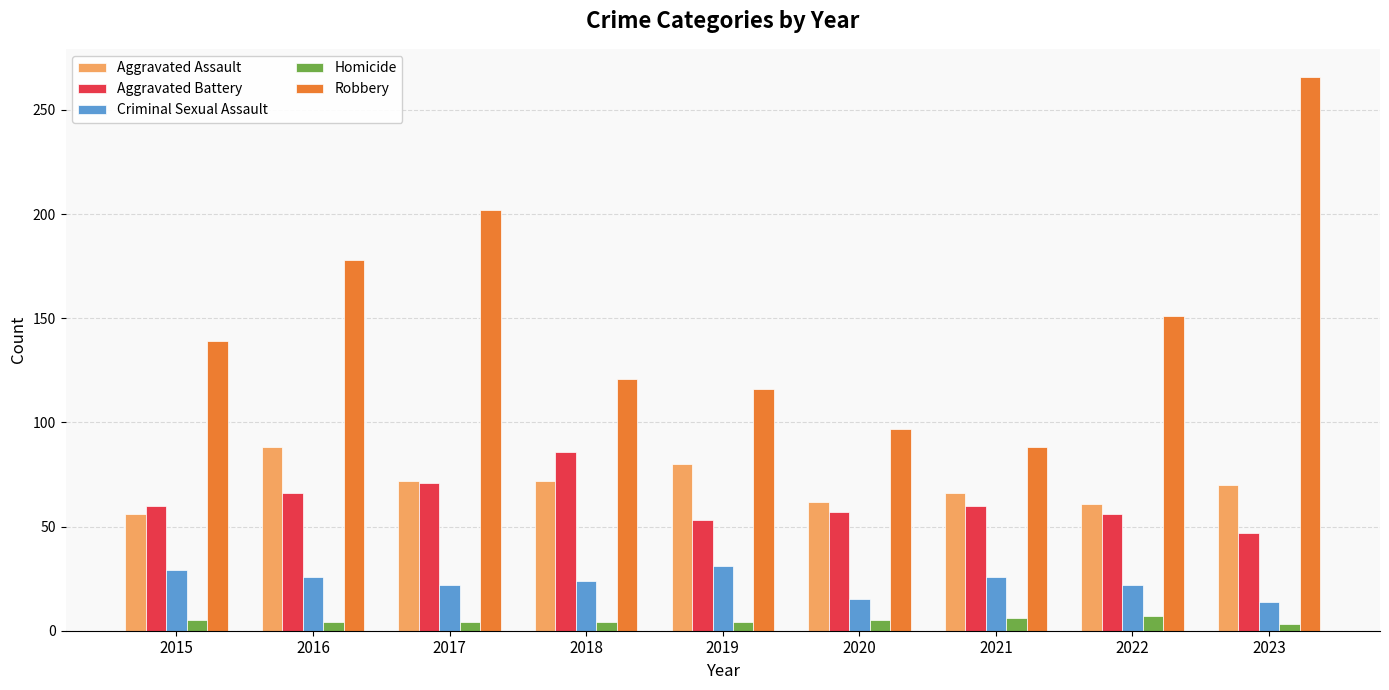

What is the minimum value shown in the chart?

3